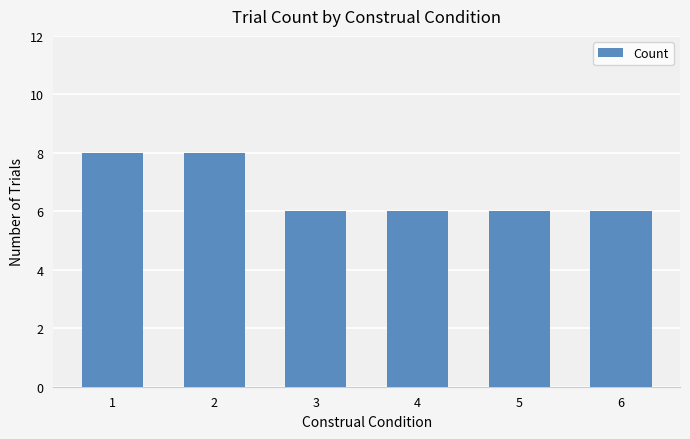

How many bars are there in total?

6